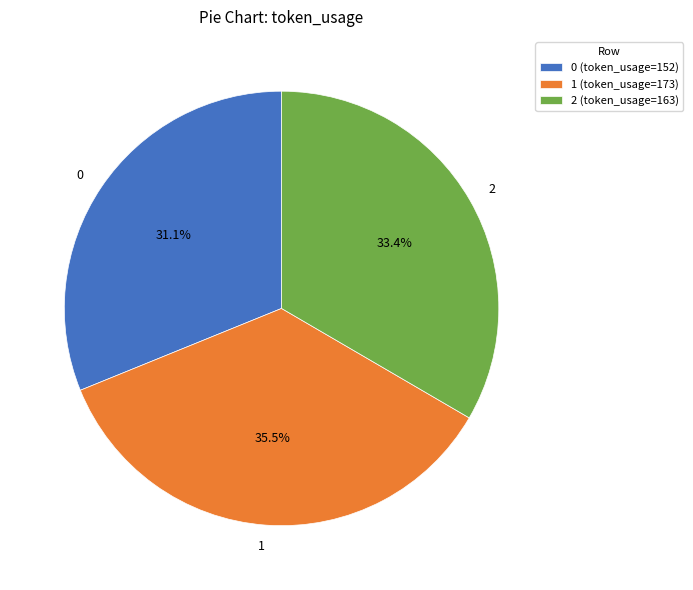

To the nearest percent, what is the average slice percentage?

33%